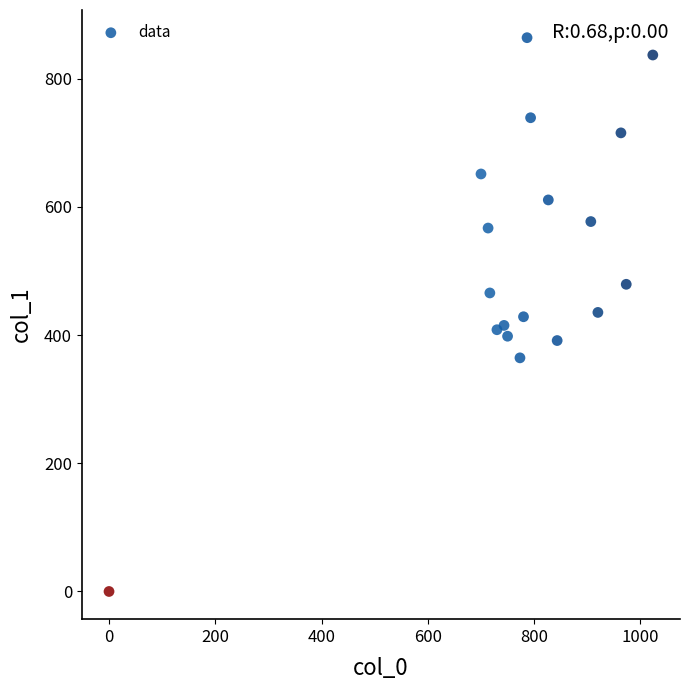

What is the range of X values (max minus min)?

1023.3